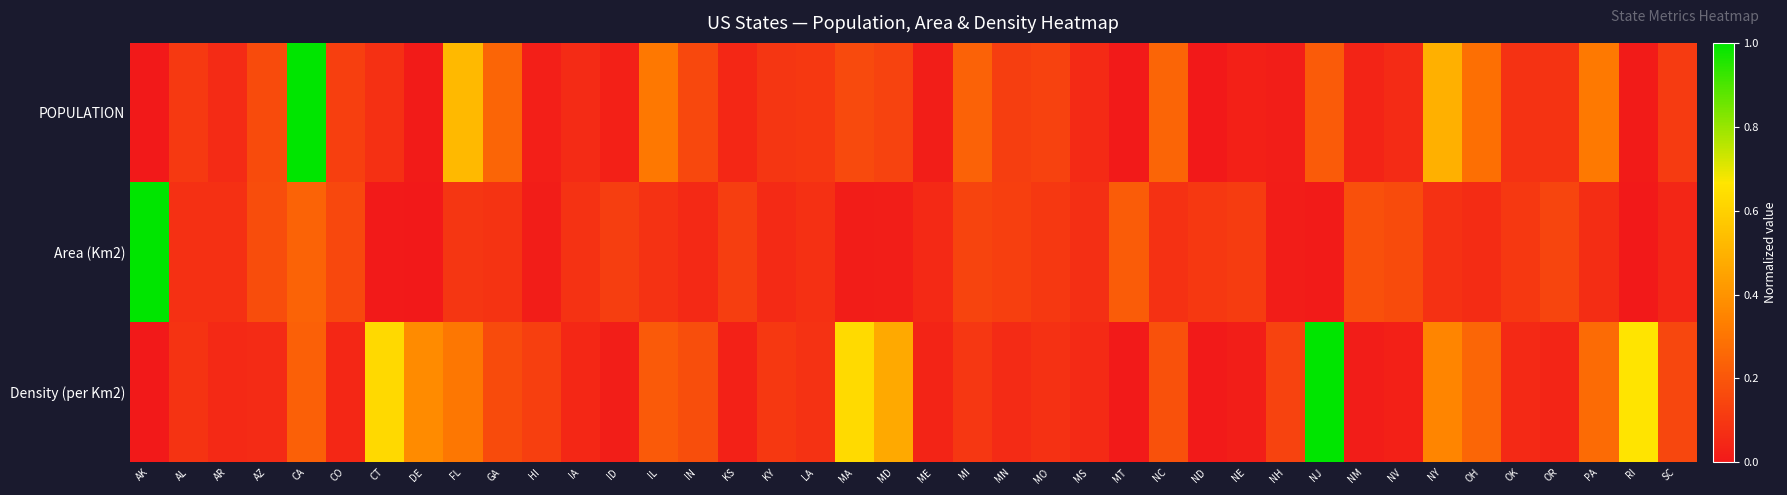

Reading left to right, list all the values displayed in this chart.

POPULATION: AK=0.0	AL=0.1	AR=0.1	AZ=0.2	CA=1.0	CO=0.1	CT=0.1	DE=0.0	FL=0.5	GA=0.2	HI=0.0	IA=0.1	ID=0.0	IL=0.3	IN=0.2	KS=0.1	KY=0.1	LA=0.1	MA=0.2	MD=0.1	ME=0.0	MI=0.2	MN=0.1	MO=0.1	MS=0.1	MT=0.0	NC=0.2	ND=0.0	NE=0.0	NH=0.0	NJ=0.2	NM=0.0	NV=0.1	NY=0.5	OH=0.3	OK=0.1	OR=0.1	PA=0.3	RI=0.0	SC=0.1
Area (Km2): AK=1.0	AL=0.1	AR=0.1	AZ=0.2	CA=0.2	CO=0.2	CT=0.0	DE=0.0	FL=0.1	GA=0.1	HI=0.0	IA=0.1	ID=0.1	IL=0.1	IN=0.1	KS=0.1	KY=0.1	LA=0.1	MA=0.0	MD=0.0	ME=0.1	MI=0.1	MN=0.1	MO=0.1	MS=0.1	MT=0.2	NC=0.1	ND=0.1	NE=0.1	NH=0.0	NJ=0.0	NM=0.2	NV=0.2	NY=0.1	OH=0.1	OK=0.1	OR=0.1	PA=0.1	RI=0.0	SC=0.0
Density (per Km2): AK=0.0	AL=0.1	AR=0.1	AZ=0.1	CA=0.2	CO=0.1	CT=0.6	DE=0.4	FL=0.3	GA=0.2	HI=0.1	IA=0.0	ID=0.0	IL=0.2	IN=0.2	KS=0.0	KY=0.1	LA=0.1	MA=0.6	MD=0.5	ME=0.0	MI=0.1	MN=0.1	MO=0.1	MS=0.1	MT=0.0	NC=0.2	ND=0.0	NE=0.0	NH=0.1	NJ=1.0	NM=0.0	NV=0.0	NY=0.4	OH=0.3	OK=0.1	OR=0.0	PA=0.3	RI=0.7	SC=0.2